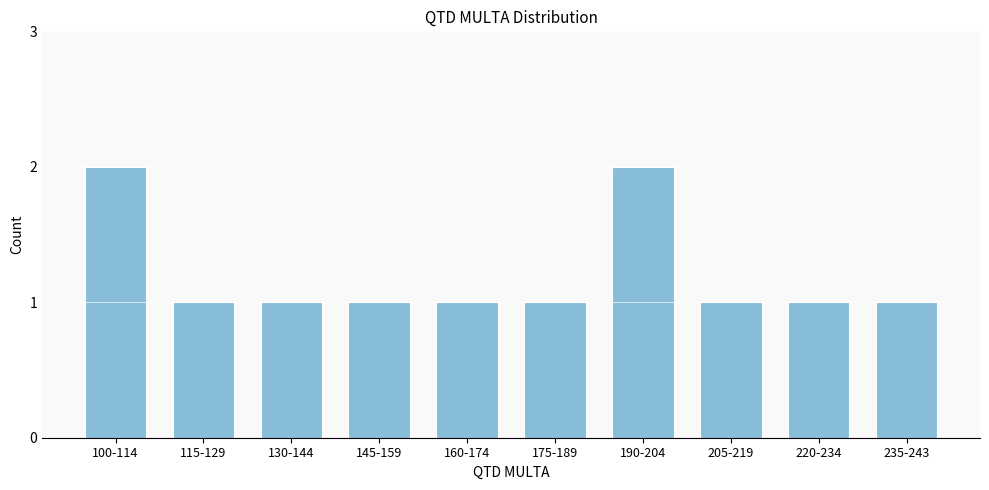

Reading left to right, list all the values displayed in this chart.

100-114=2	115-129=1	130-144=1	145-159=1	160-174=1	175-189=1	190-204=2	205-219=1	220-234=1	235-243=1